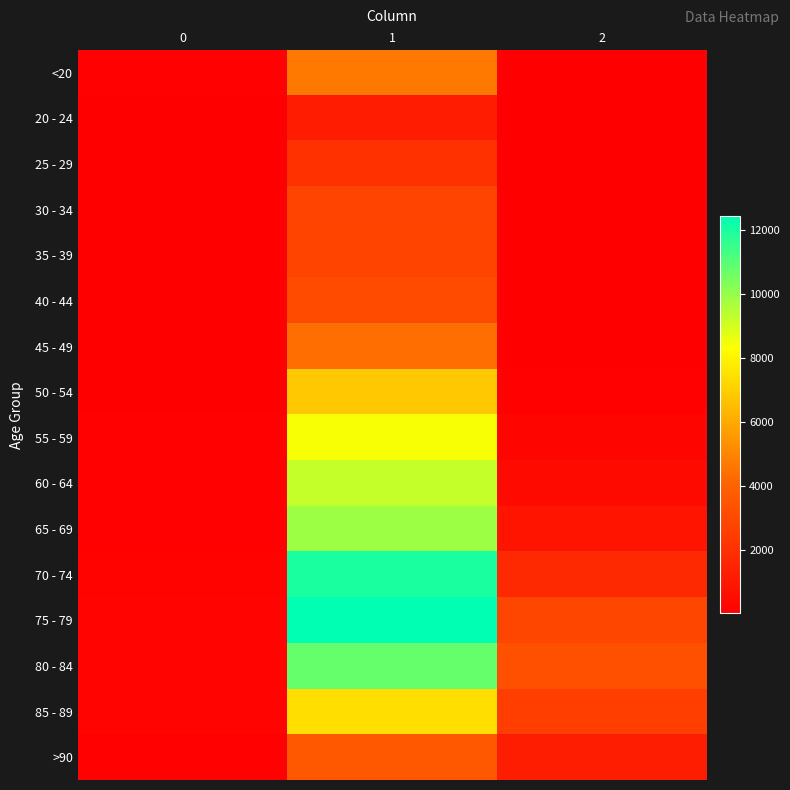

At which category is the sum across all series the highest?

1